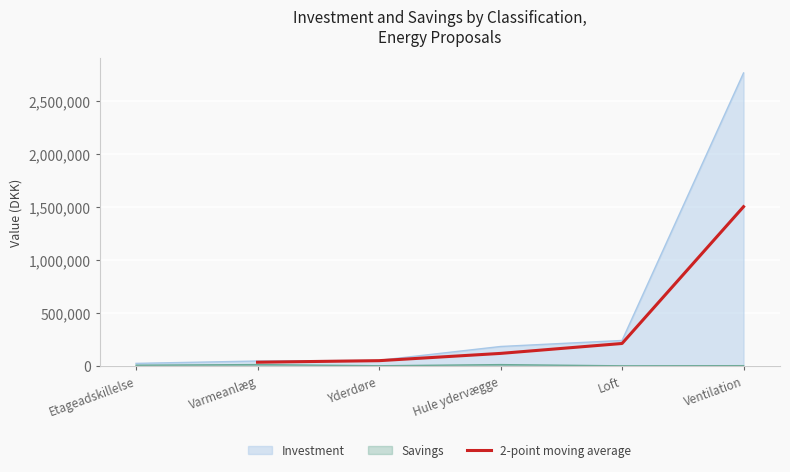

What is the highest value of the 2-point moving average series?

1500071.5